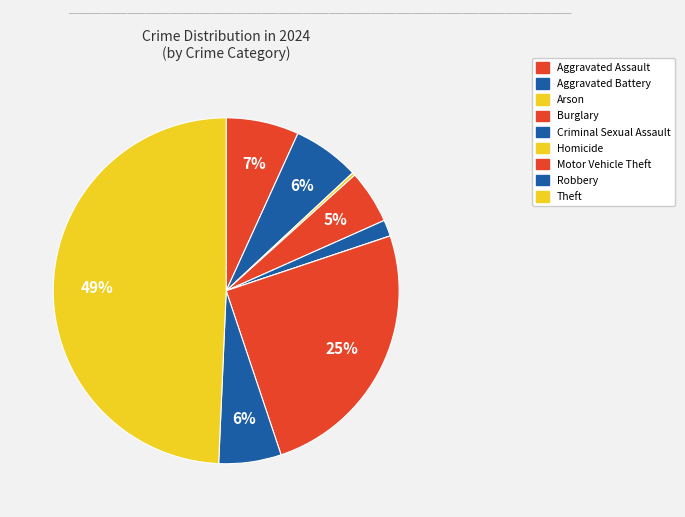

How many slices are in this pie chart?

9